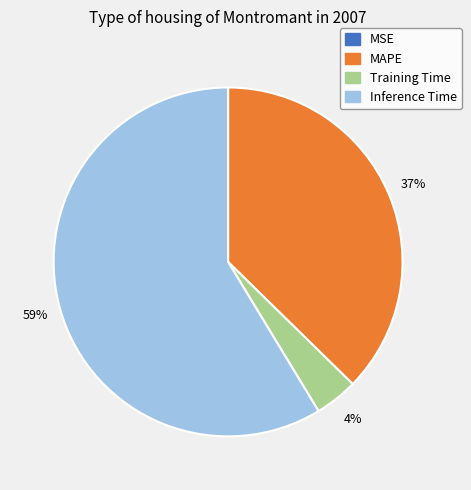

What is the largest slice in the pie chart?

Inference Time